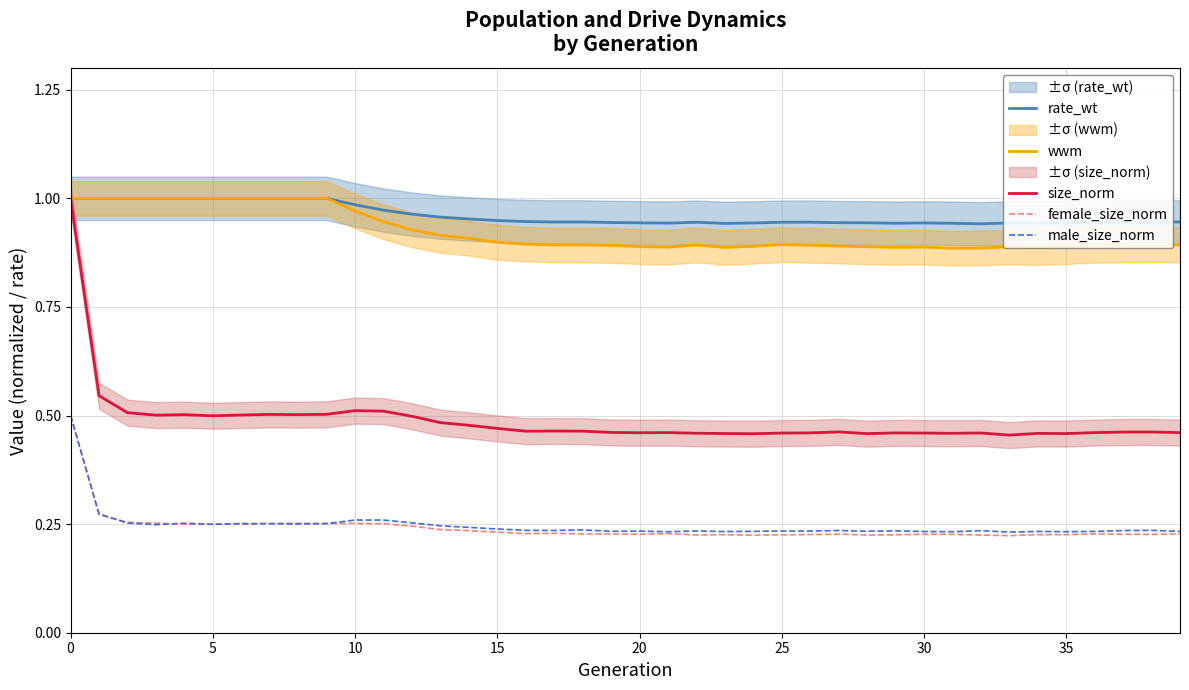

What is the minimum value for rate_wt?

0.9